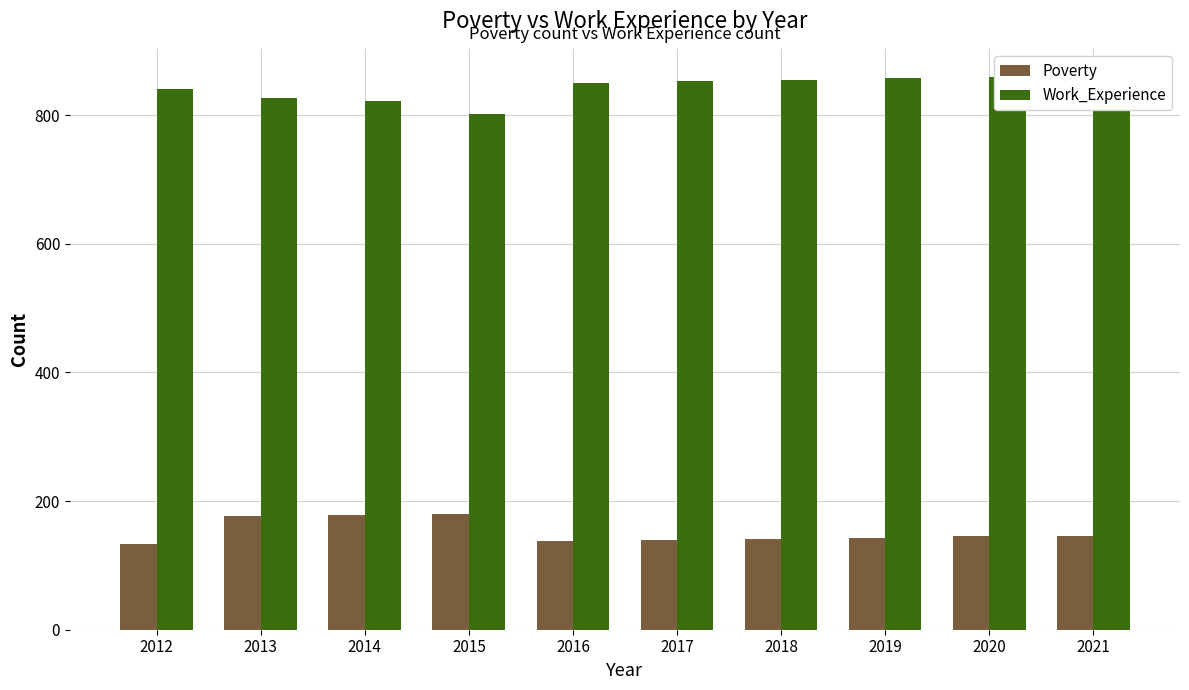

True or false: Work_Experience has a value of 822 at 2014.

True